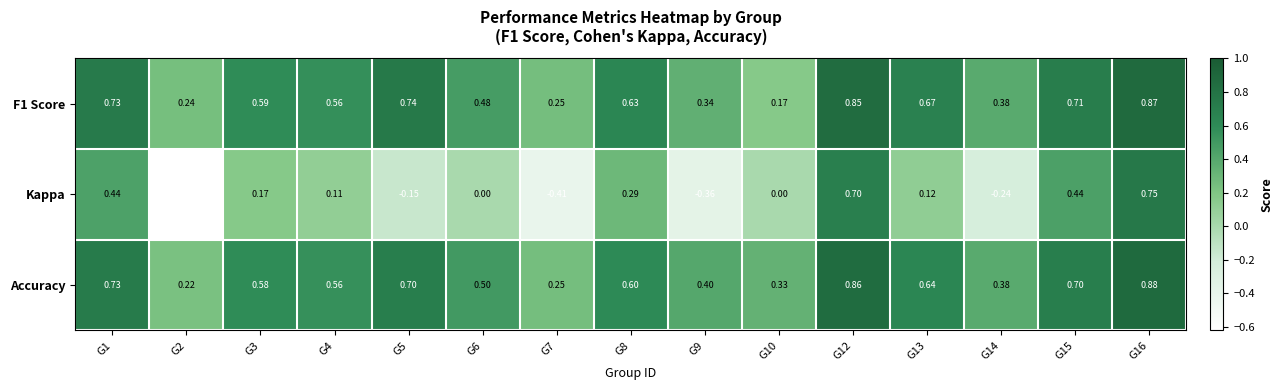

Which series has the largest range (max minus min)?

Kappa